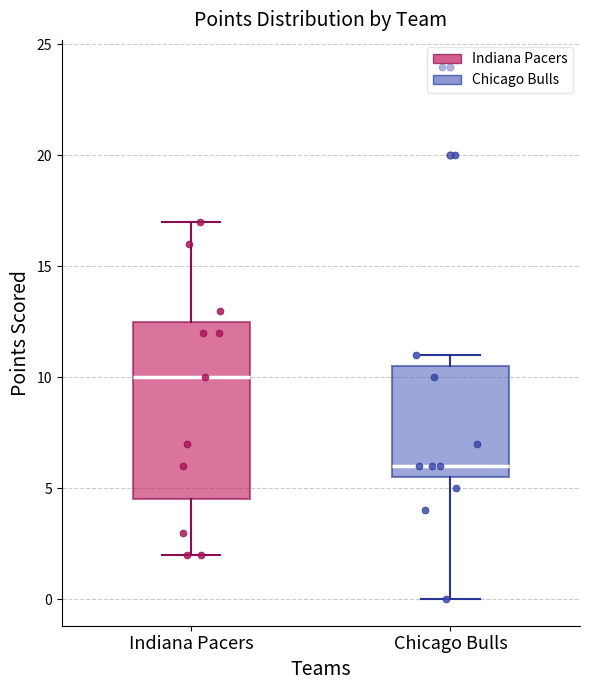

Reading left to right, read every box against the y-axis: the position of its median line, the range the box covers, and the ends of its whiskers. The values are not printed on the chart, so give them approximately, as read against the axis.

Indiana Pacers: median 10.0, box 4.5 to 12.5, whiskers 2.0 to 17.0
Chicago Bulls: median 6.0, box 5.5 to 10.5, whiskers 0.0 to 11.0